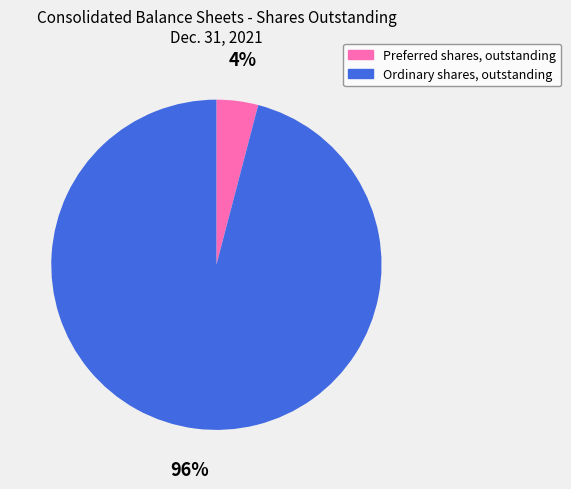

Between Ordinary shares, outstanding and Preferred shares, outstanding, which is larger?

Ordinary shares, outstanding